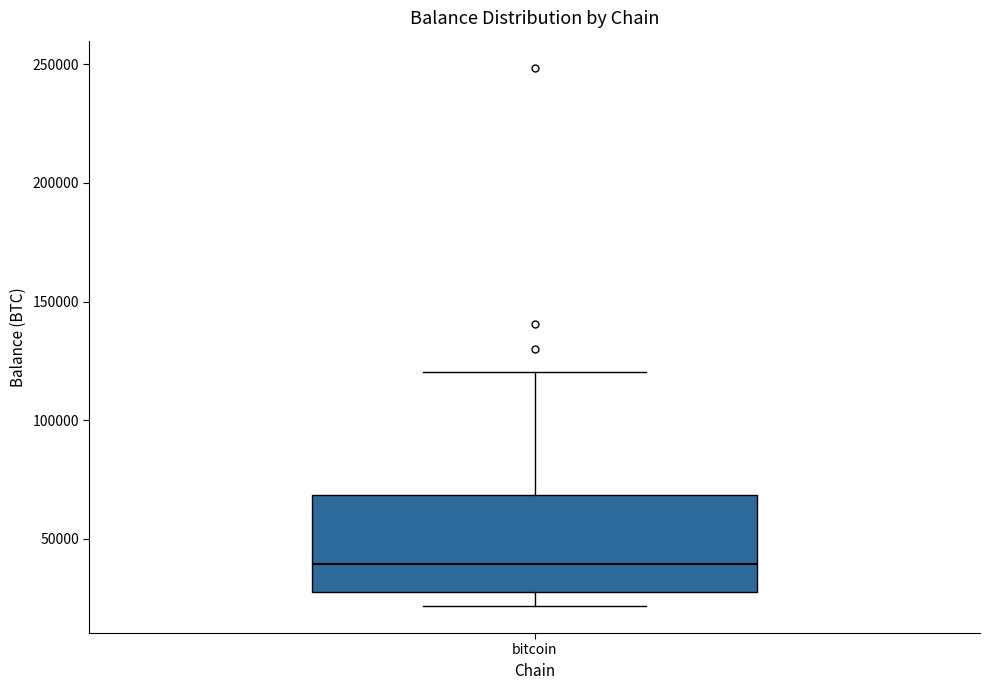

Read this box plot against the y-axis: the position of the median line, the range covered by the box, and the ends of both whiskers. The values are not printed on the chart, so give them approximately, as read against the axis.

median 40000, box 25000 to 70000, whiskers 20000 to 120000